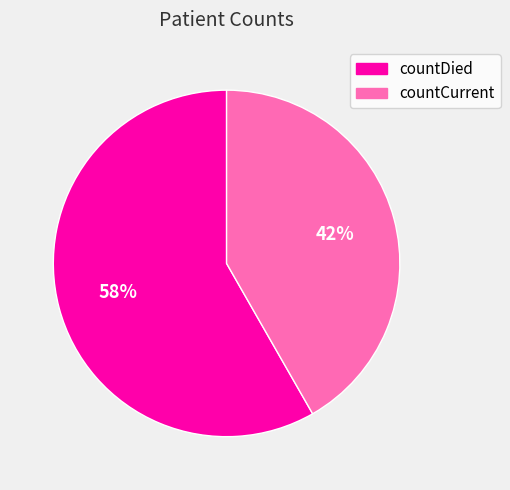

How many slices are in this pie chart?

2